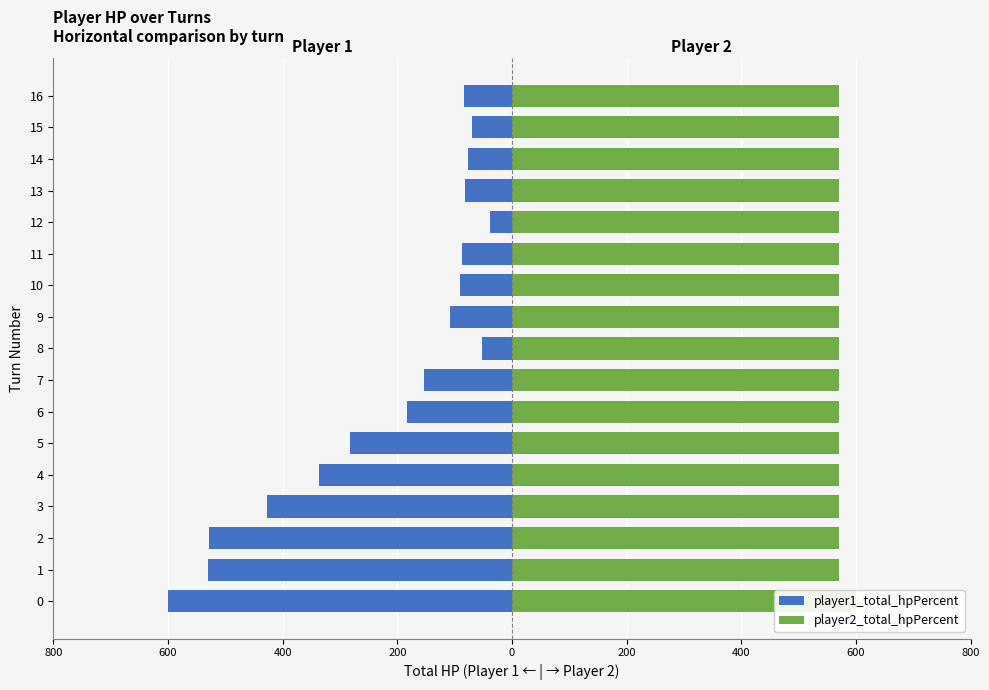

True or false: player2_total_hpPercent has a value of 915 at 15.

False